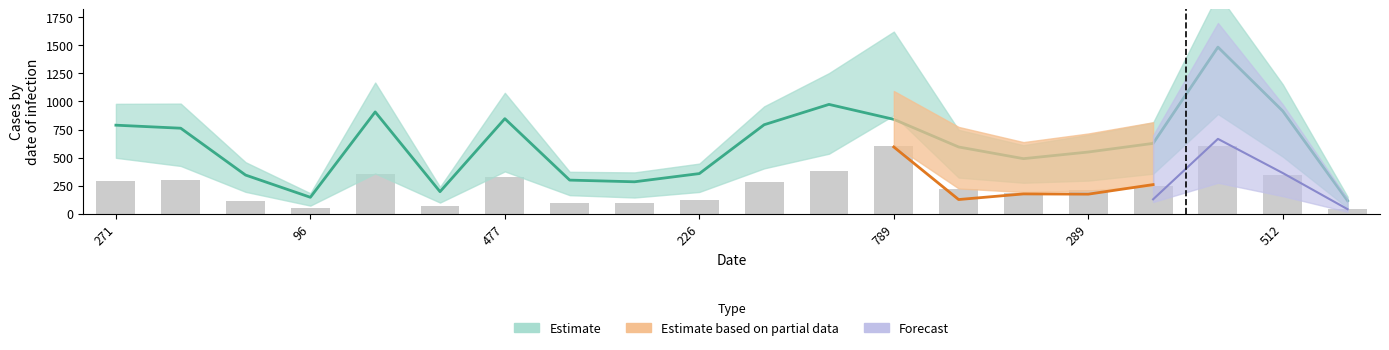

How many groups of bars are there?

20